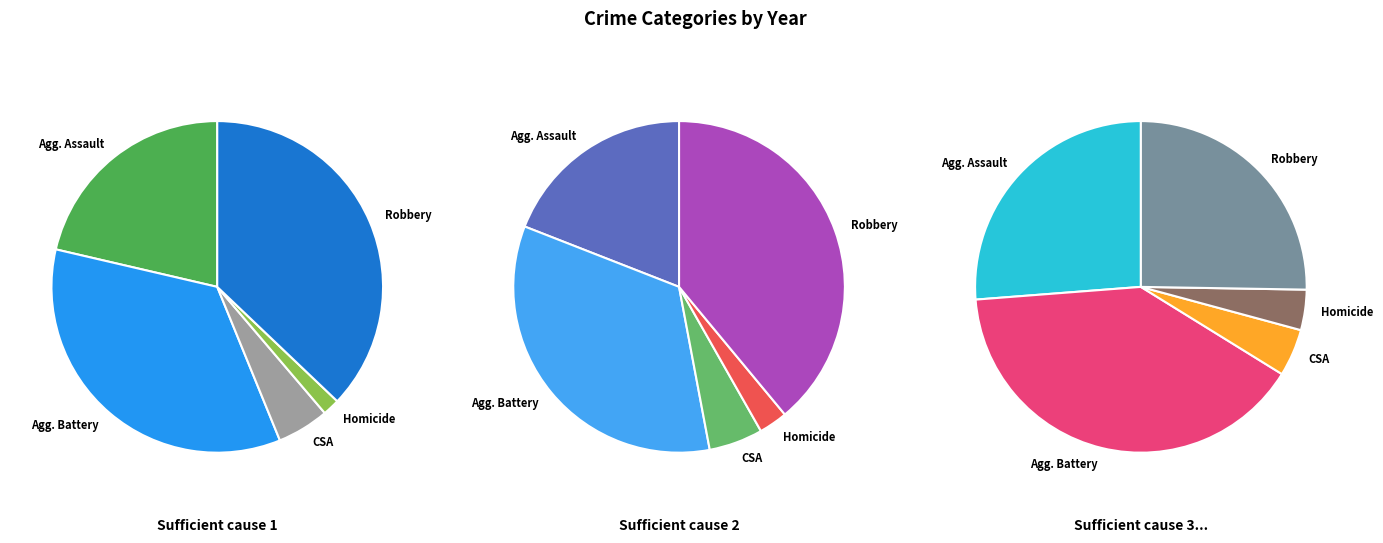

How many segments does this pie chart have?

5